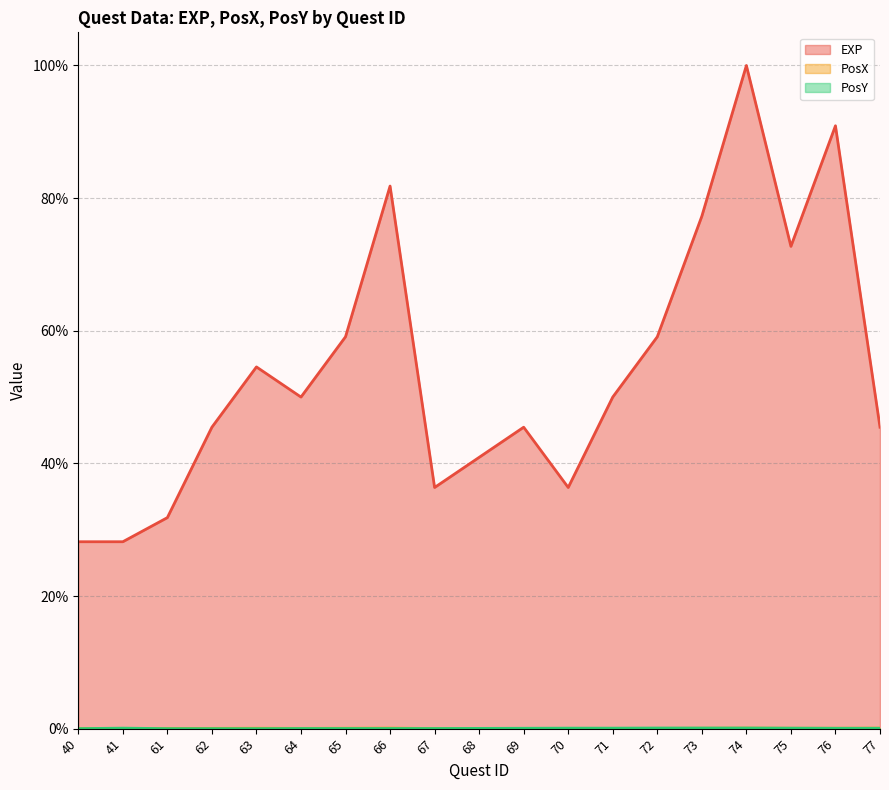

Which category has the highest value in the EXP series?

74